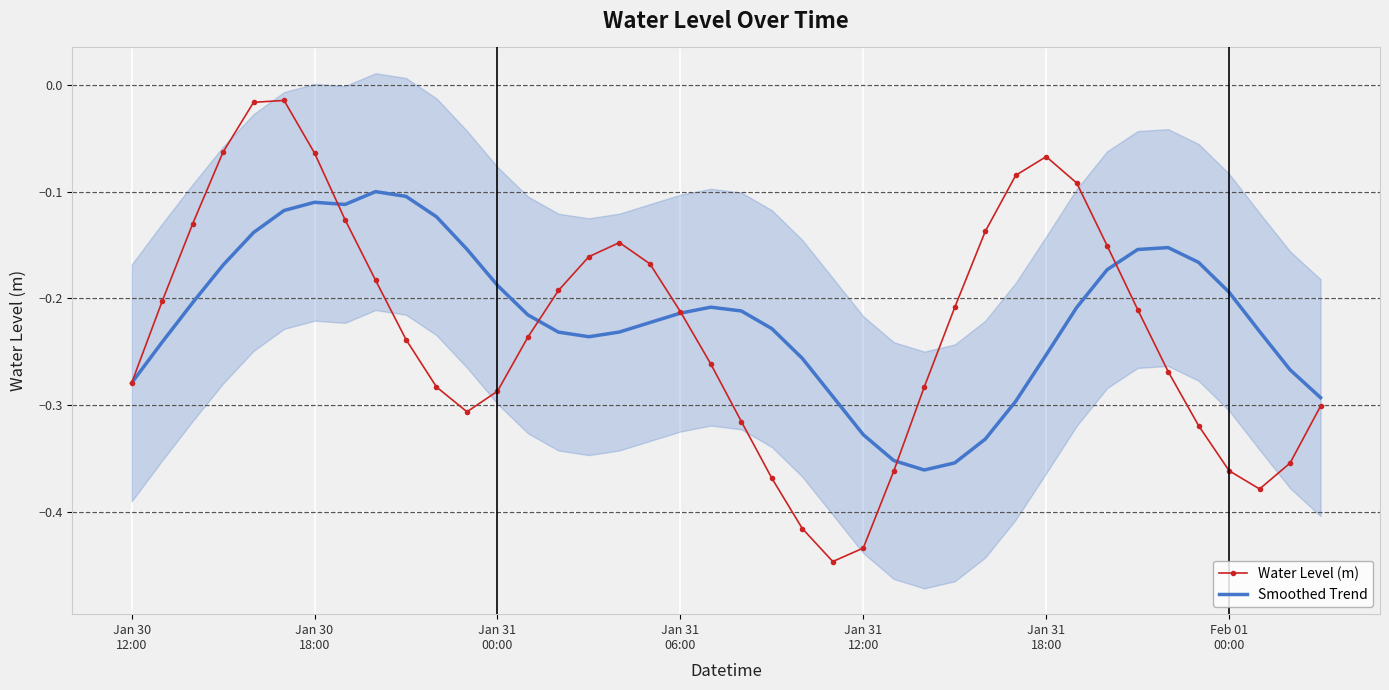

At which label does Smoothed Trend reach its peak?

8